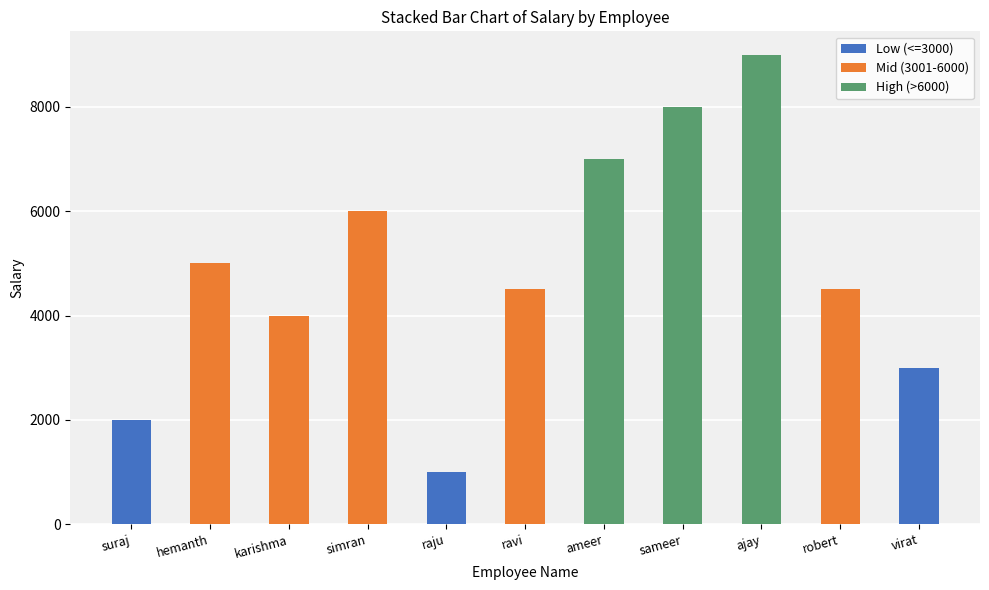

At which category is the sum across all series the highest?

ajay